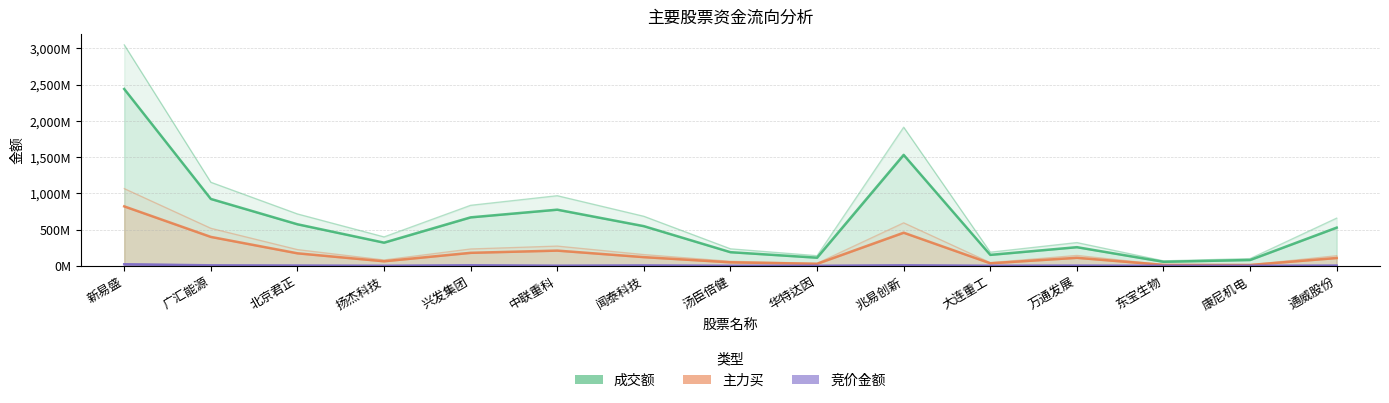

True or false: 主力买 and 竞价金额 intersect in this chart.

False